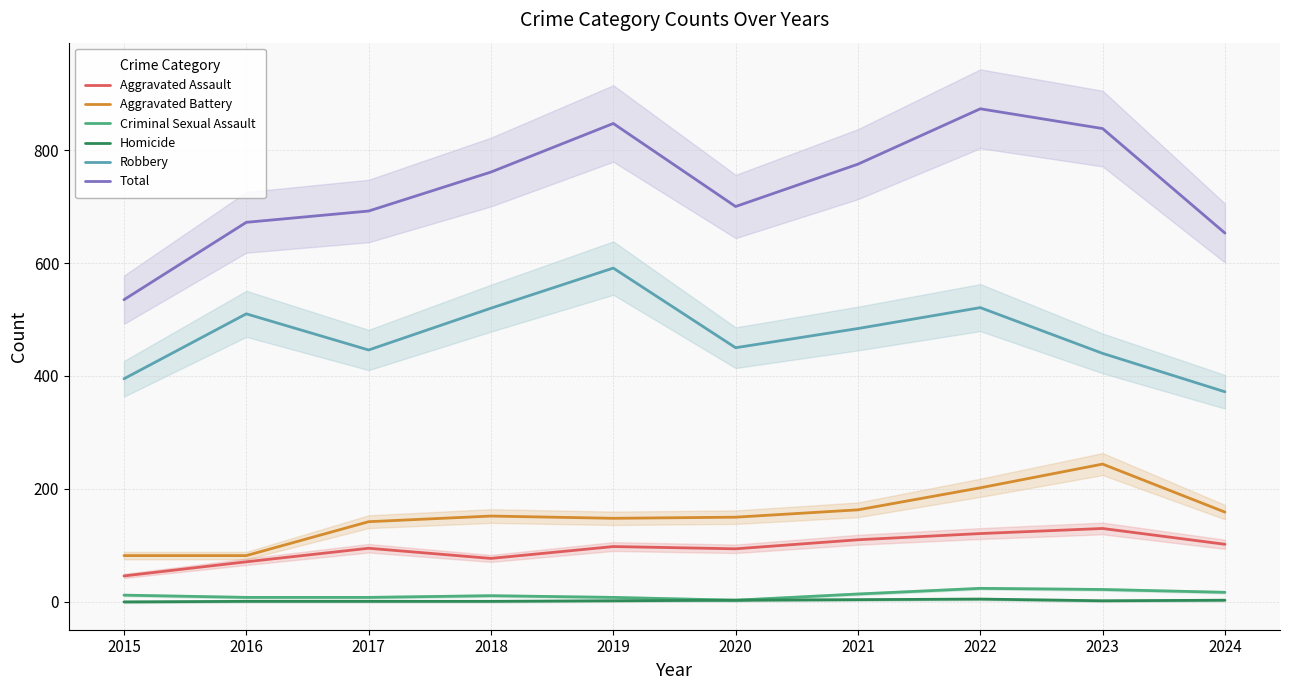

True or false: Total and Aggravated Assault intersect in this chart.

False